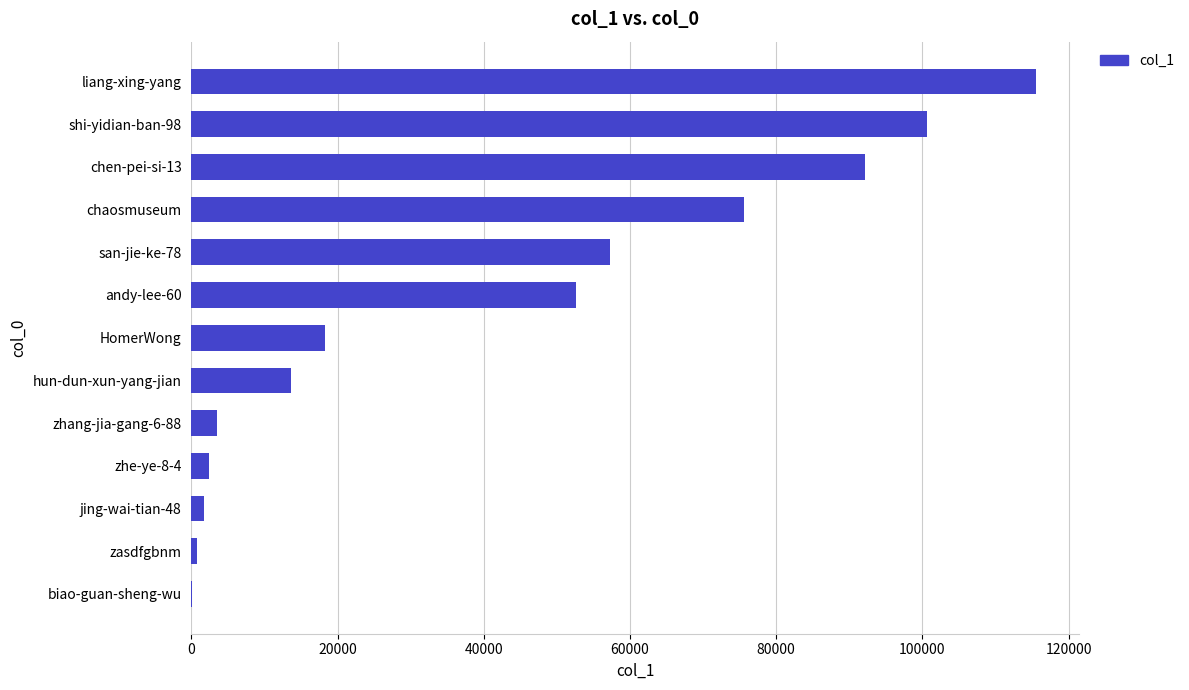

Is it true that the value at hun-dun-xun-yang-jian is 13694?

True